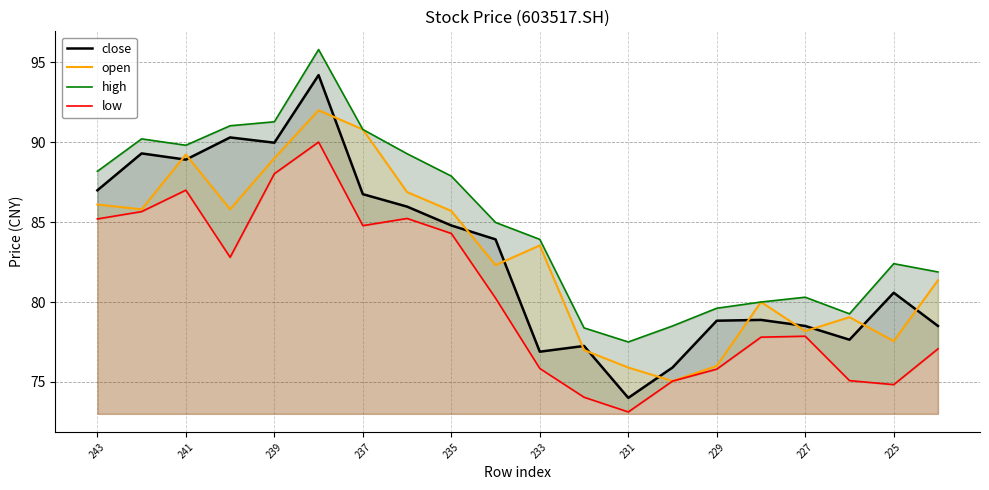

The open series shows 17.3 at 231. True or false?

False